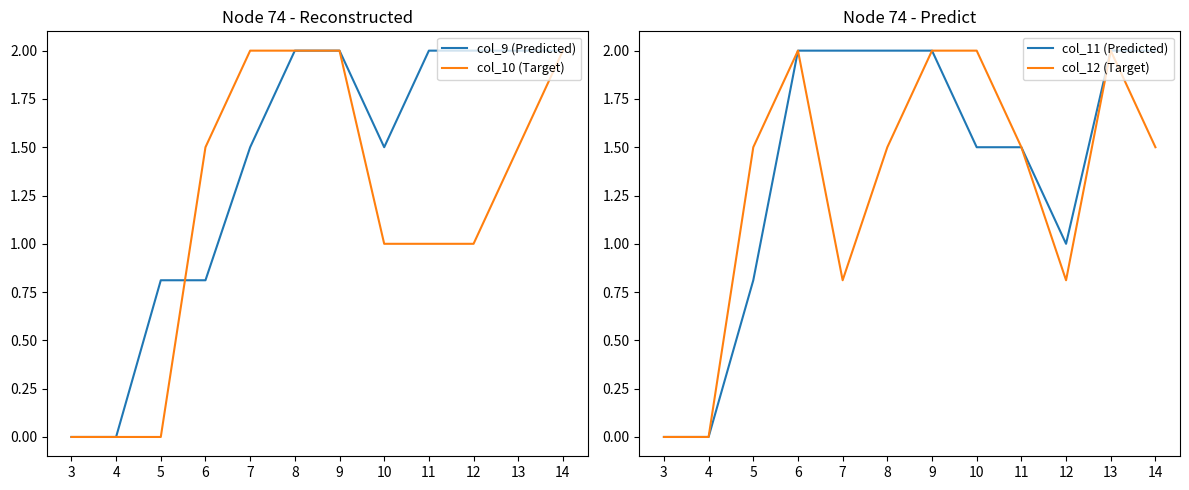

At how many categories does at least one series exceed 1?

10